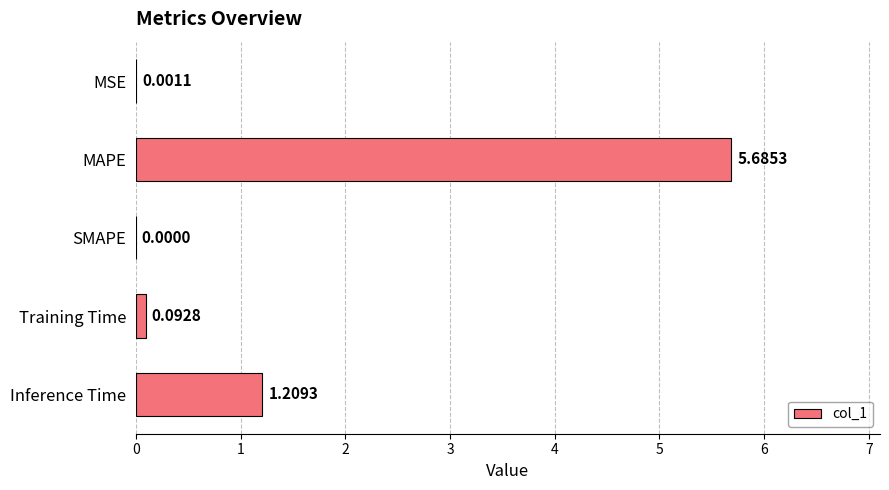

What is the sum of the values at MAPE and Inference Time?

6.9